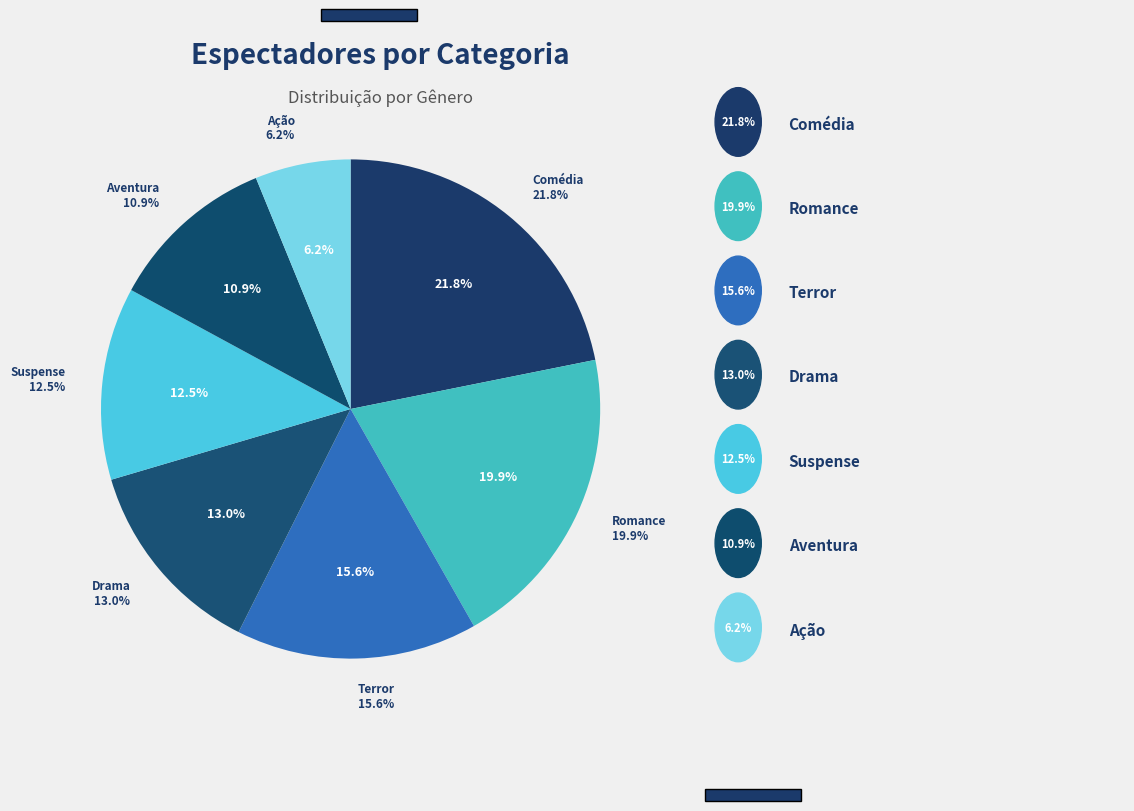

Is Comédia the majority of the pie?

No